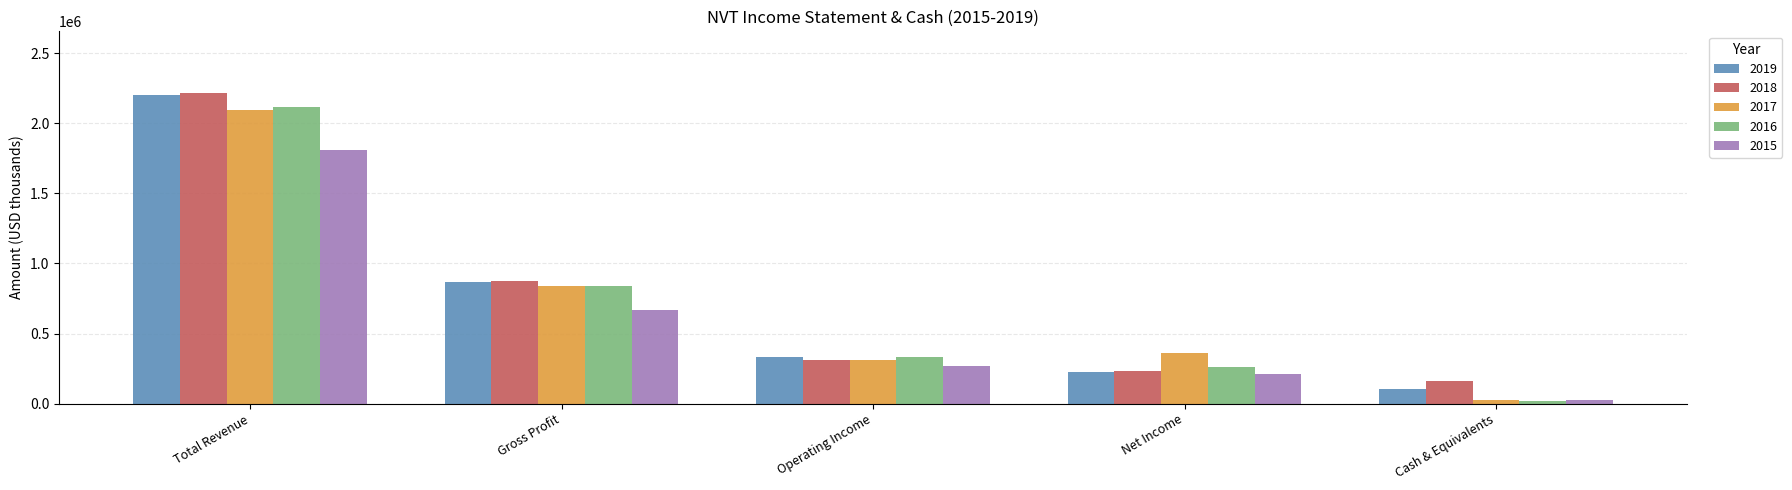

What is the spread (max minus min) of values at Cash & Equivalents?

137500